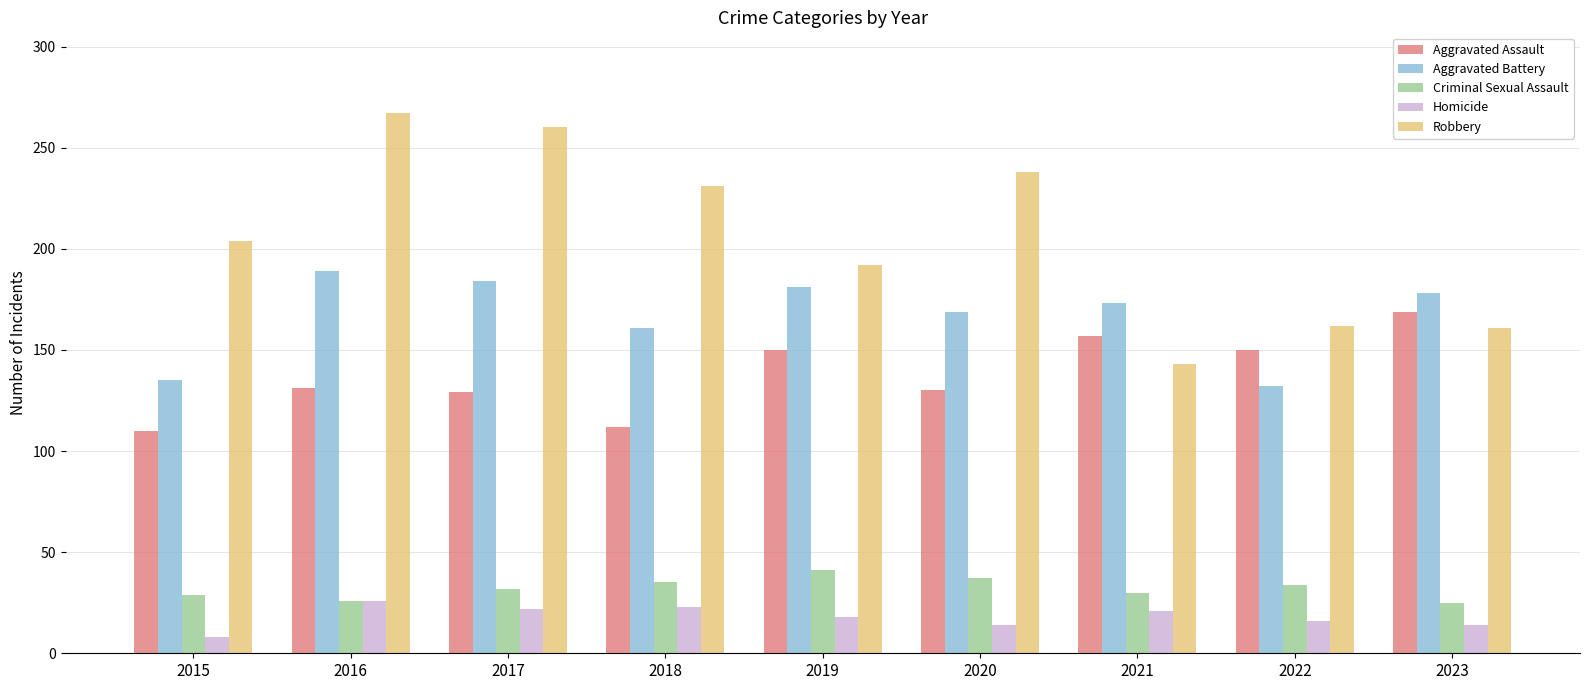

At how many categories does at least one series exceed 208?

4